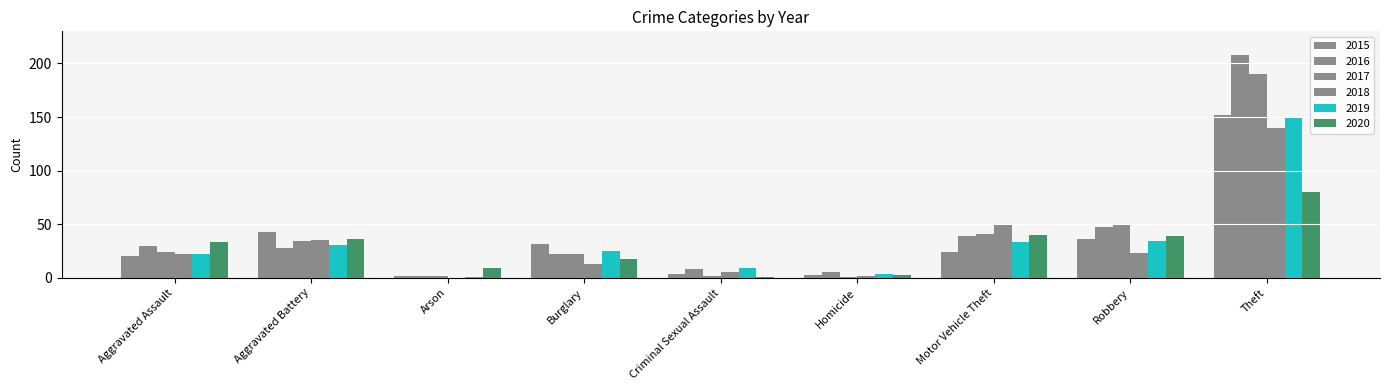

At how many categories does at least one series exceed 139?

1